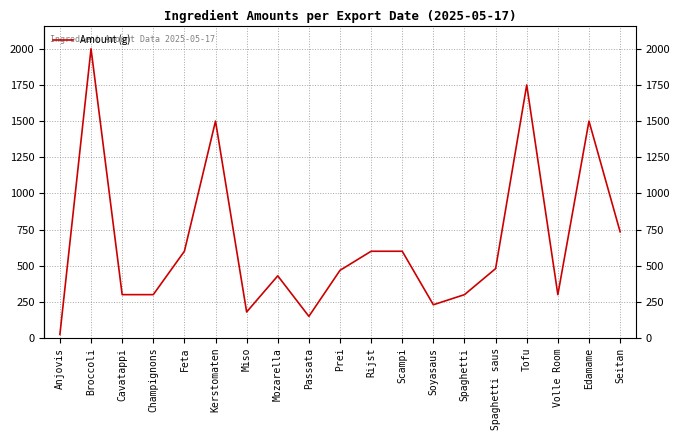

Is it true that the value at Passata is 150?

True